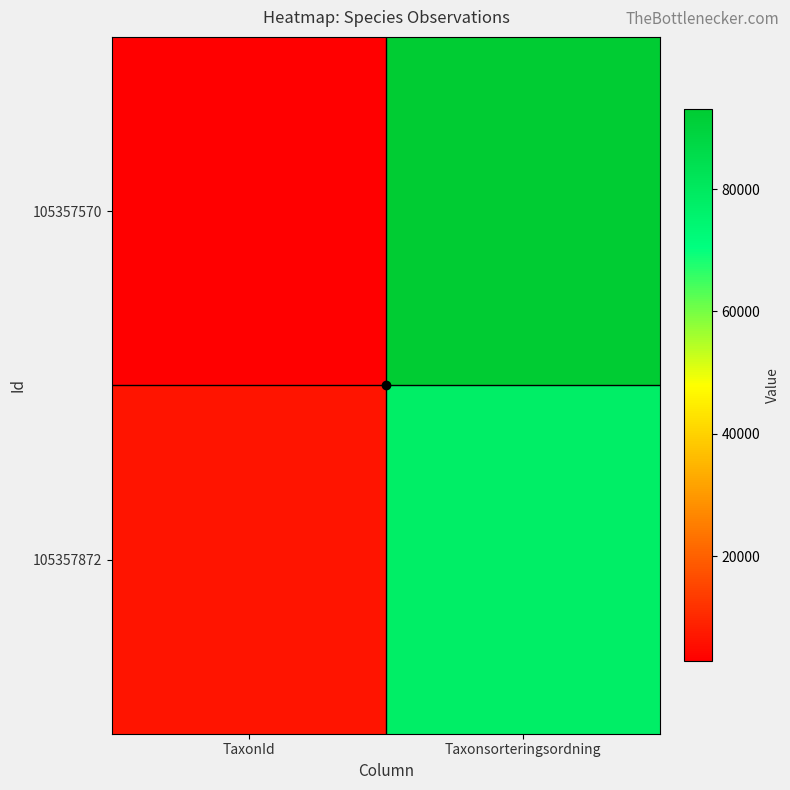

Count the number of data series in this chart.

2